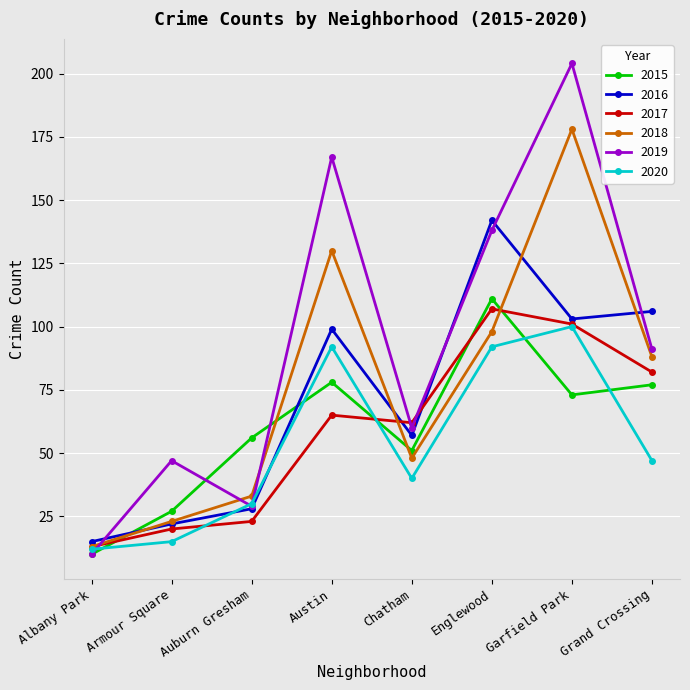

At which label is 2019 closest to 107?

Grand Crossing